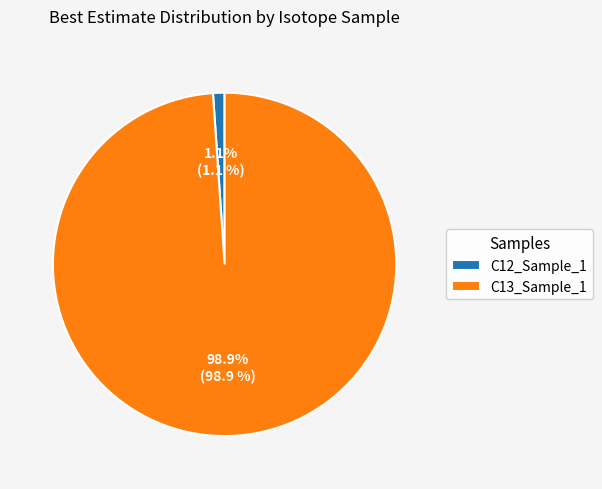

The C13_Sample_1 slice represents 99% of the pie. True or false?

True